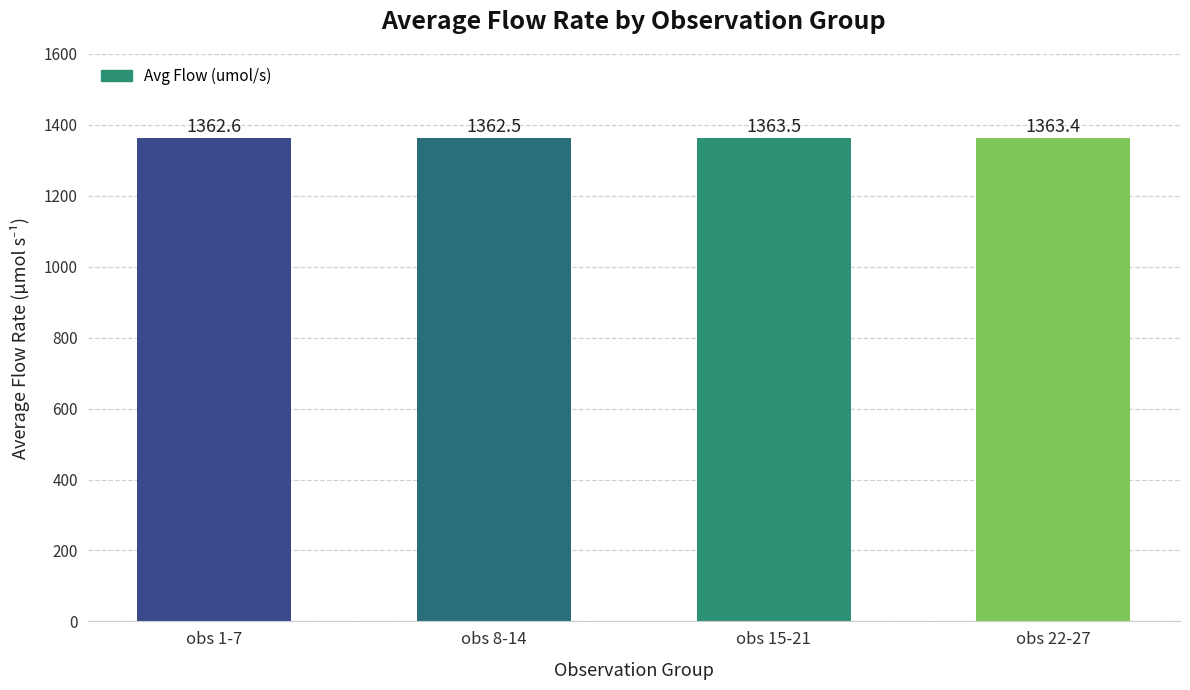

What value does the data have at obs 15-21?

1363.5